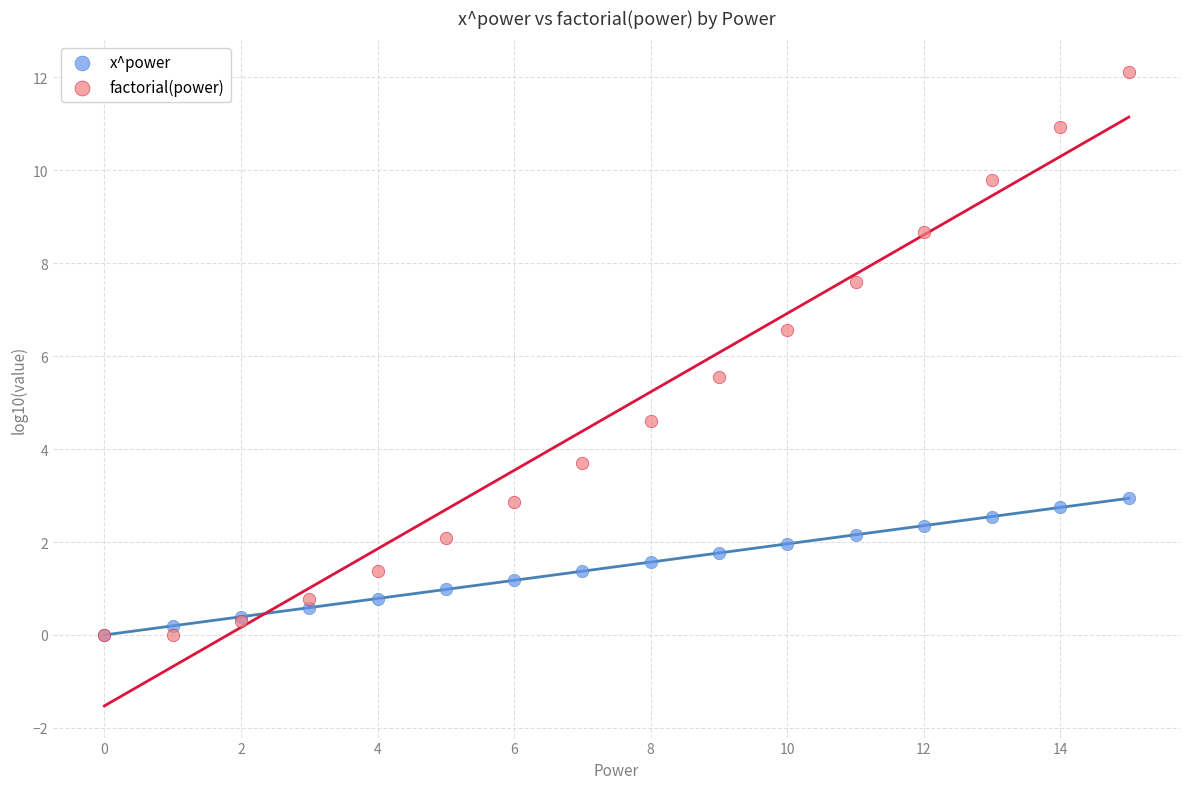

Which series has the widest spread of Y values?

factorial(power)